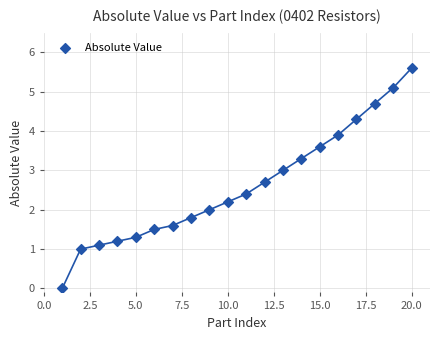

What is the range of Y values (max minus min)?

5.6